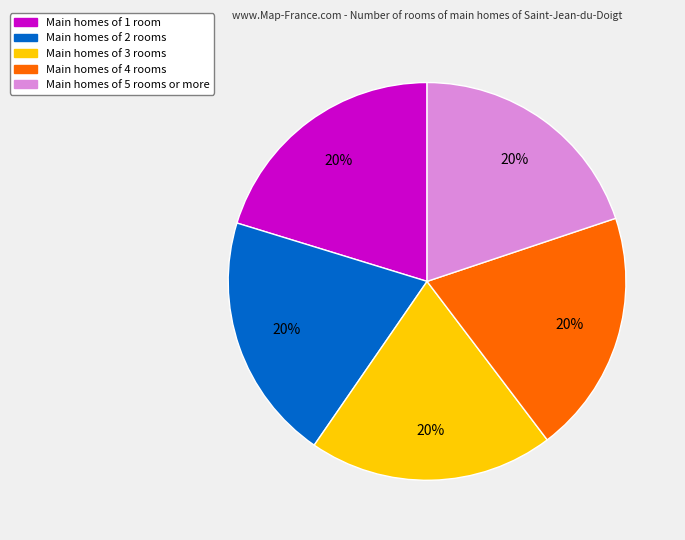

Is there a majority slice in this chart?

No